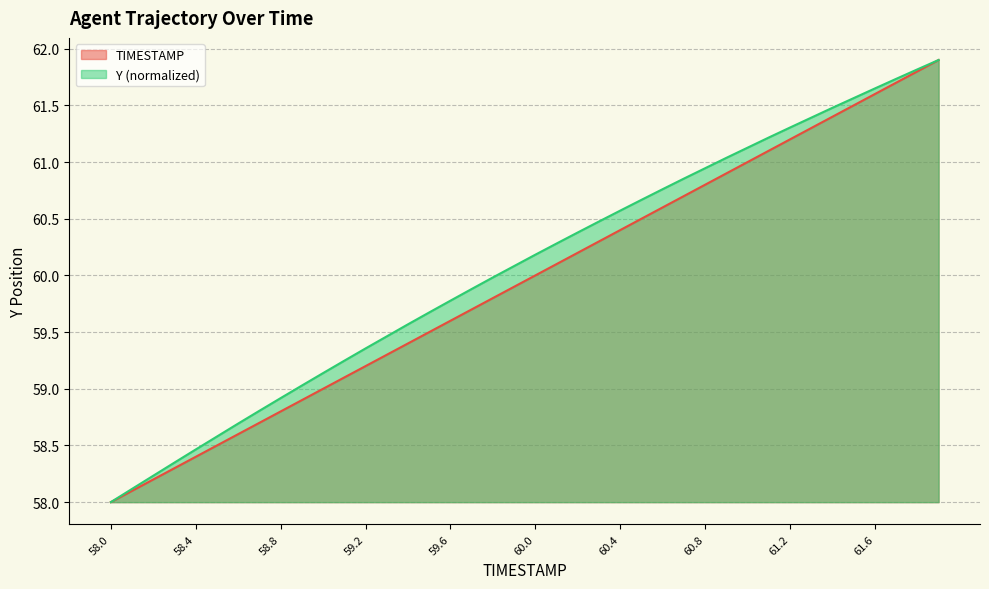

Which has a higher value, 61.1 or 60.0?

61.1